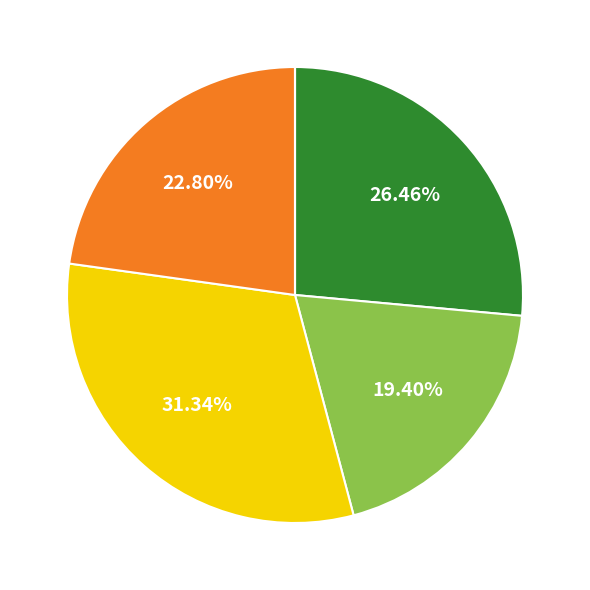

Is there a majority slice in this chart?

No